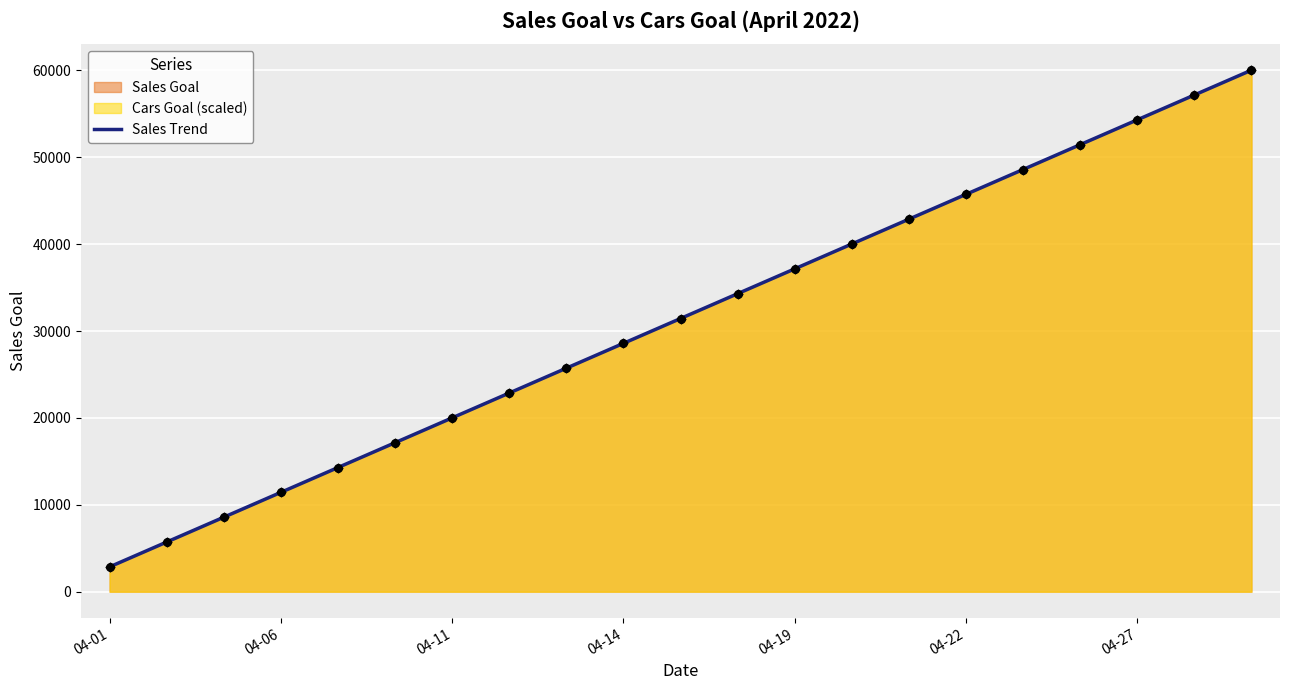

Which series has the largest Y range (max minus min)?

Sales Goal